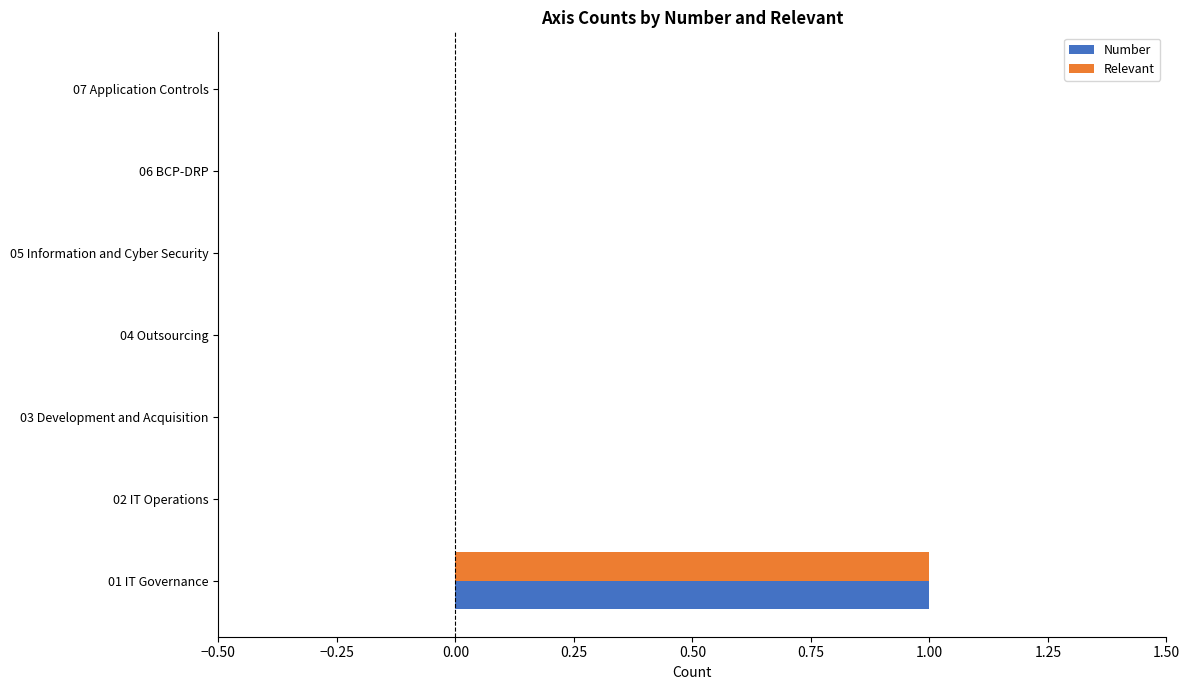

At which category is the sum across all series the highest?

01 IT Governance